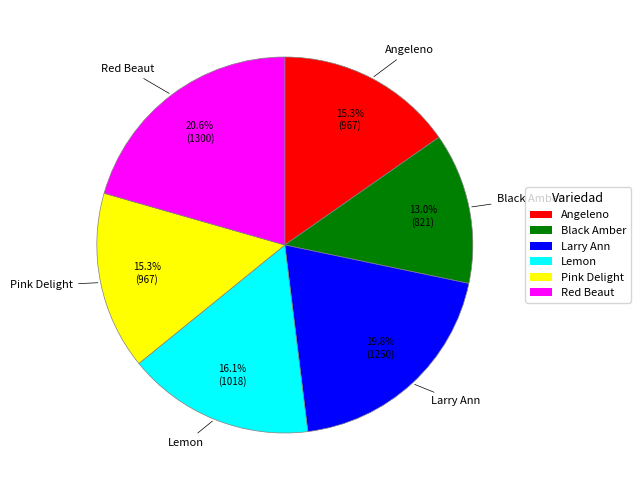

What is the largest slice in the pie chart?

Red Beaut